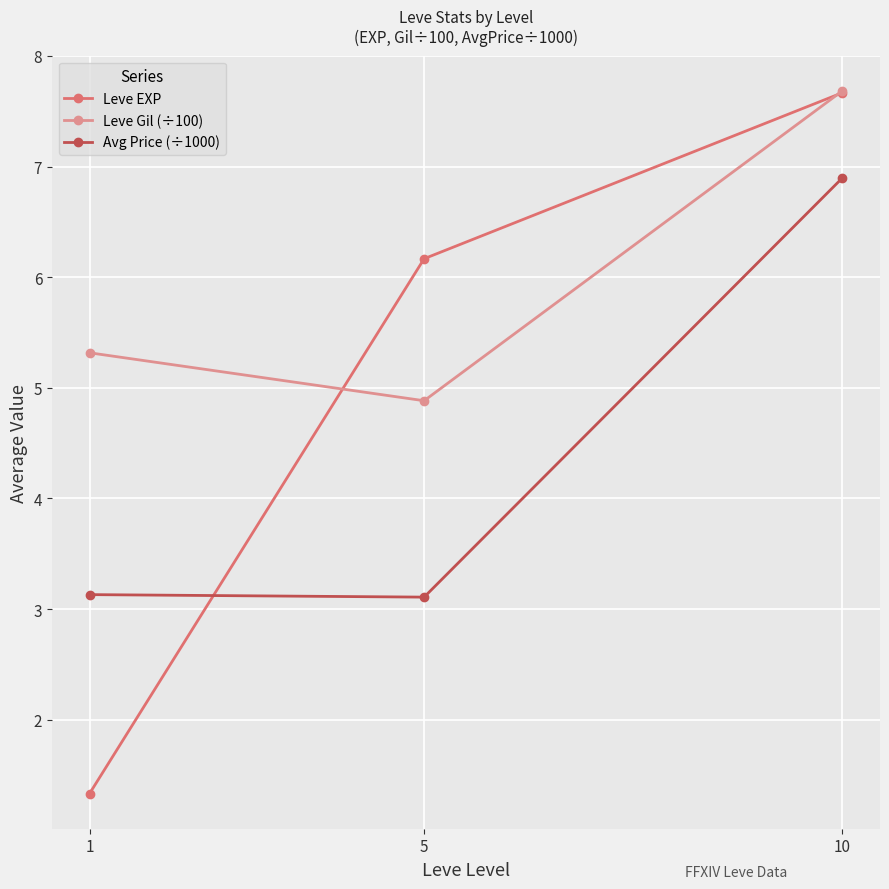

The Leve Gil (÷100) series shows 7.7 at 10. True or false?

True